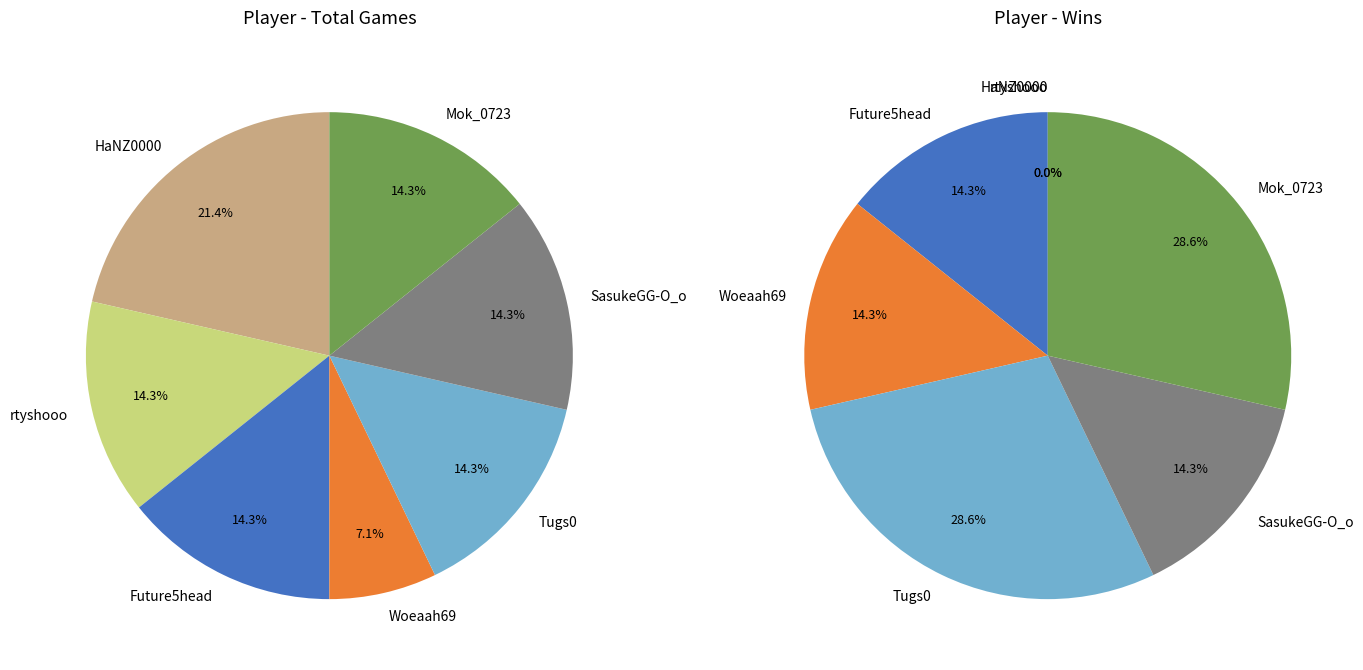

The Woeaah69 slice represents 17% of the pie. True or false?

False